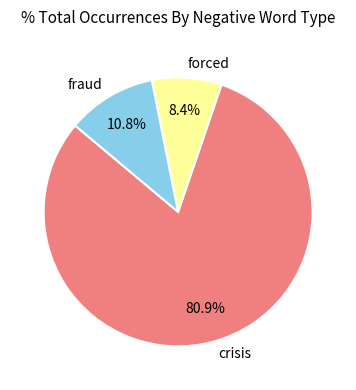

Which slice is the smallest?

forced